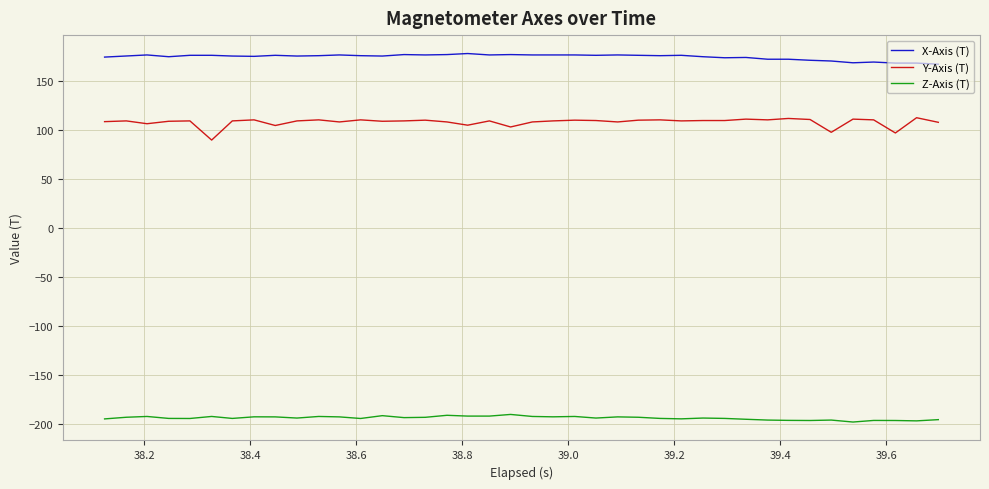

Which series has the largest total across all categories?

X-Axis (T)